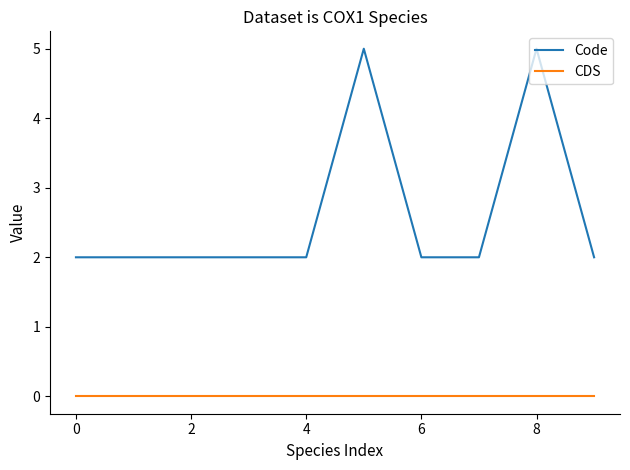

Count the Code values in the range 2 to 3.

8